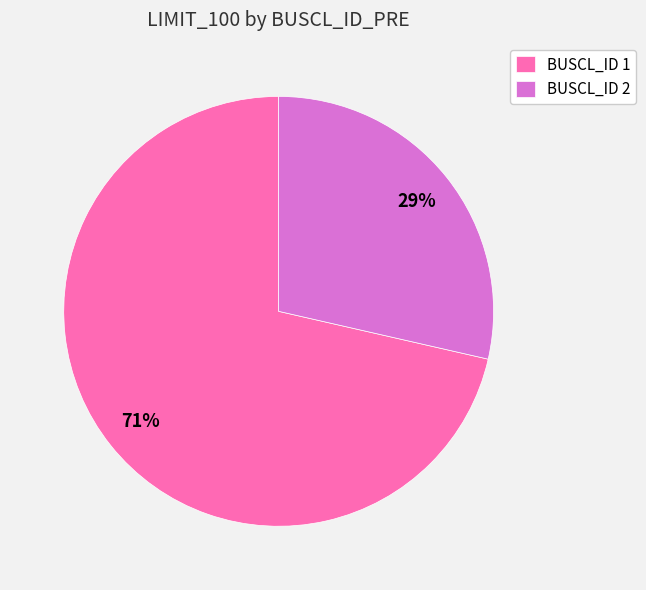

Rank the categories by value from lowest to highest.

BUSCL_ID 2, BUSCL_ID 1